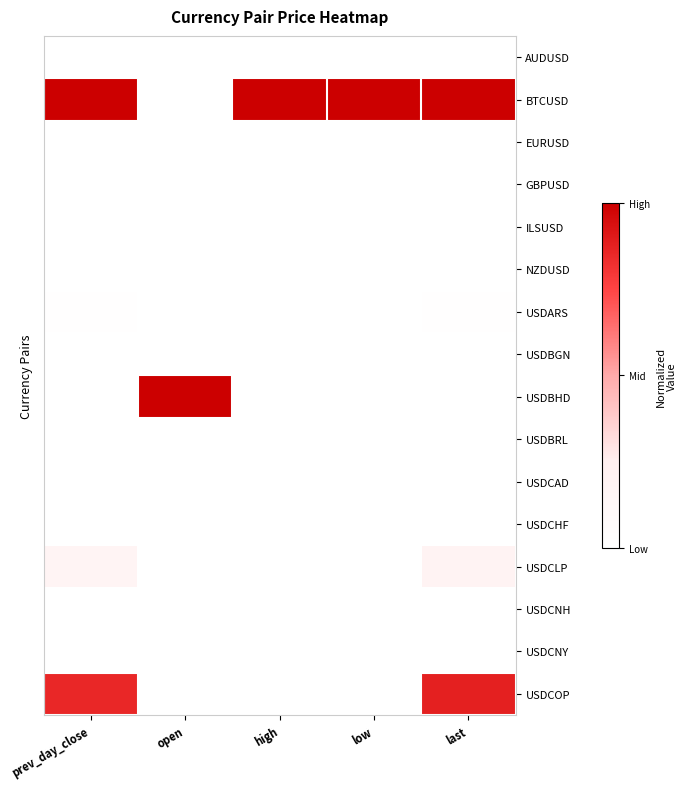

Count the number of categories in the chart.

5